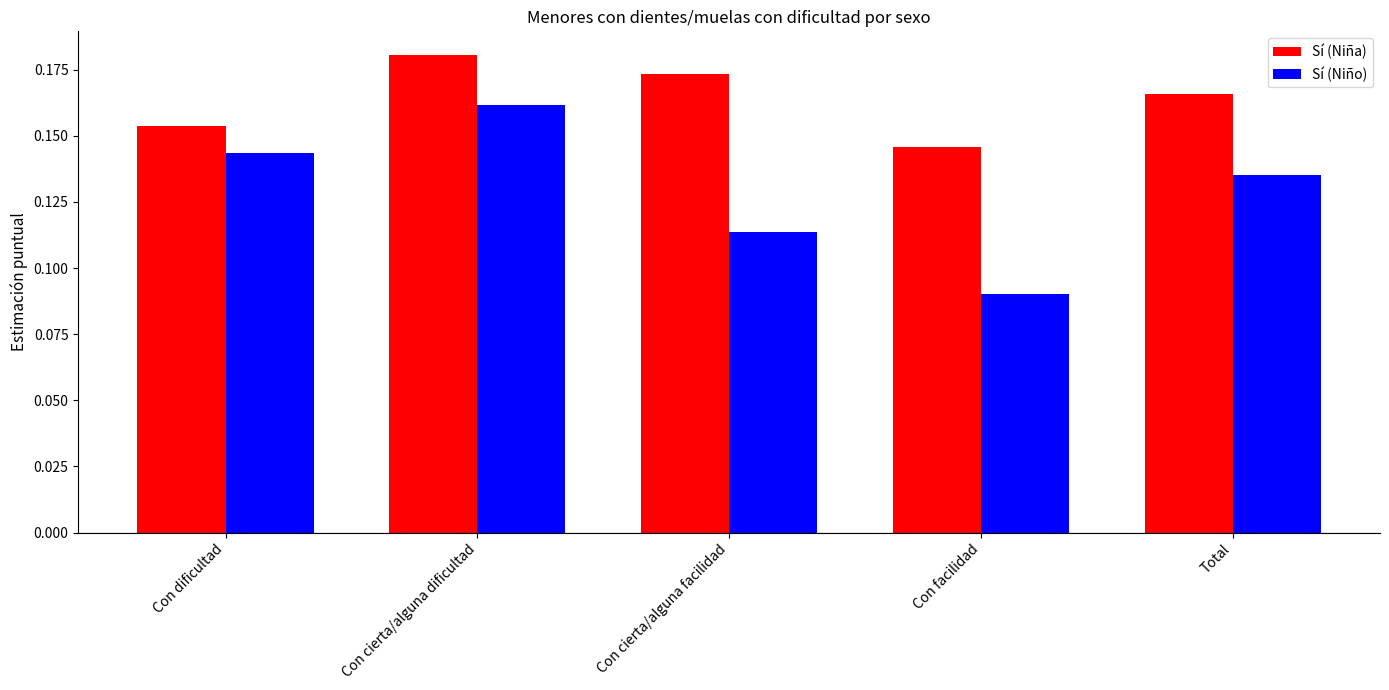

List the series in order of their peak value, highest first.

Sí (Niña), Sí (Niño)